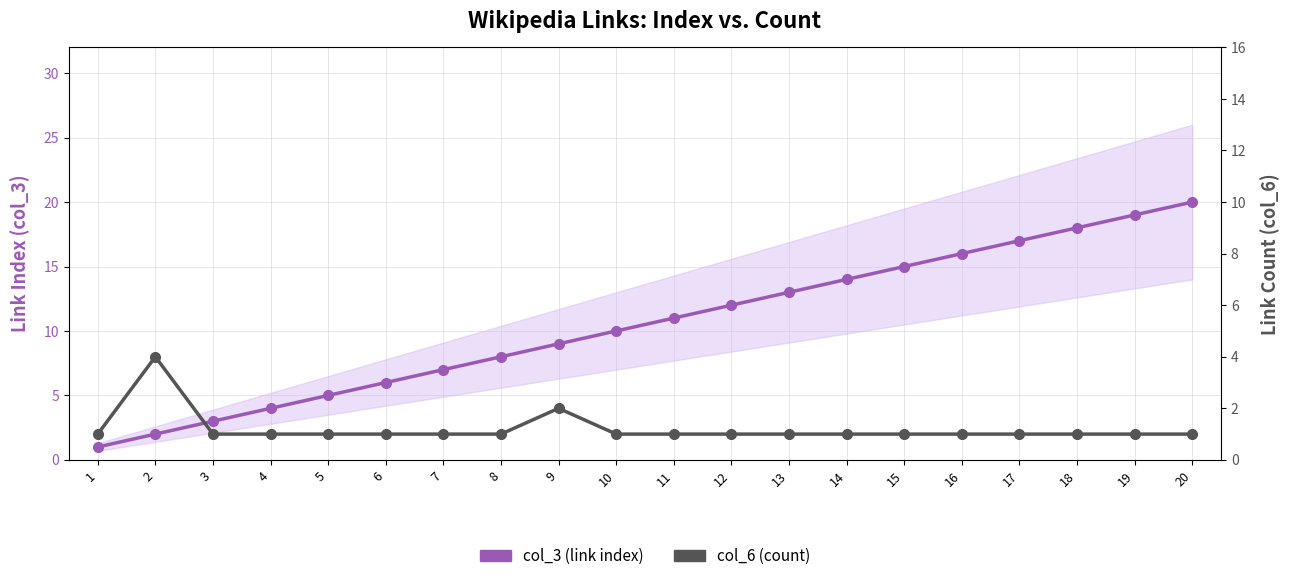

Is it true that col_3 (link index) equals 11 at 7?

False